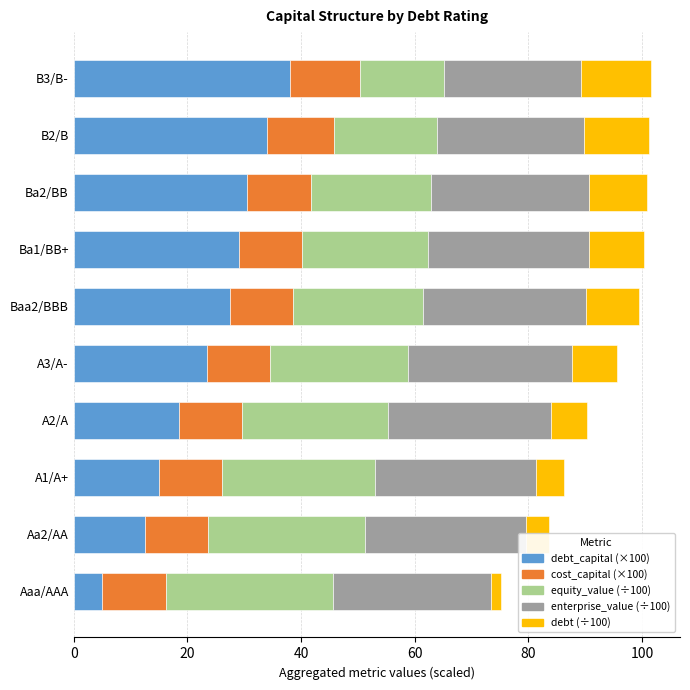

What is the total value across all series at B3/B-?

101.6